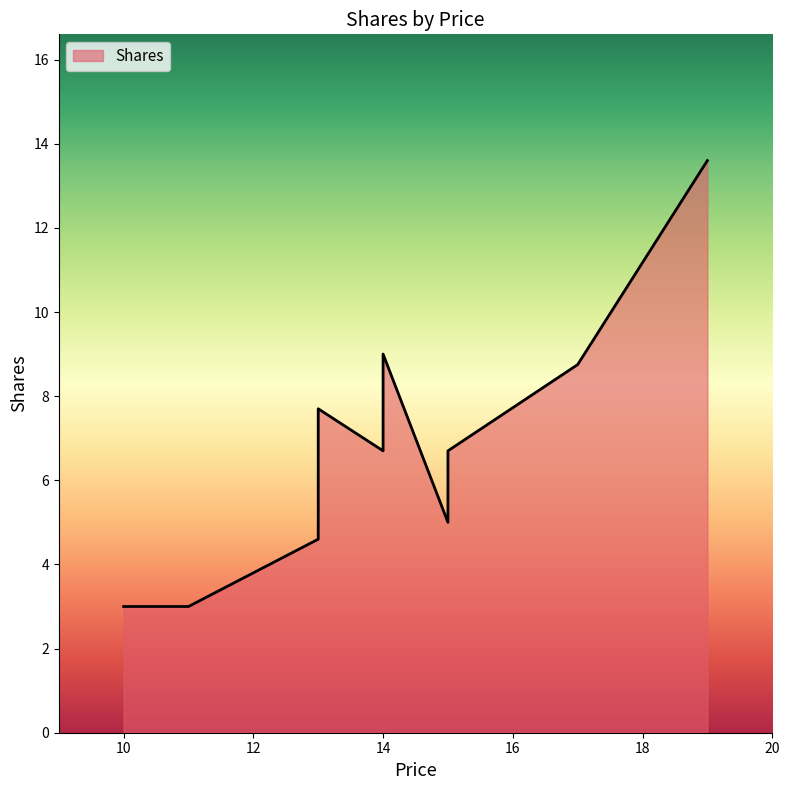

What is the greatest value displayed?

13.6